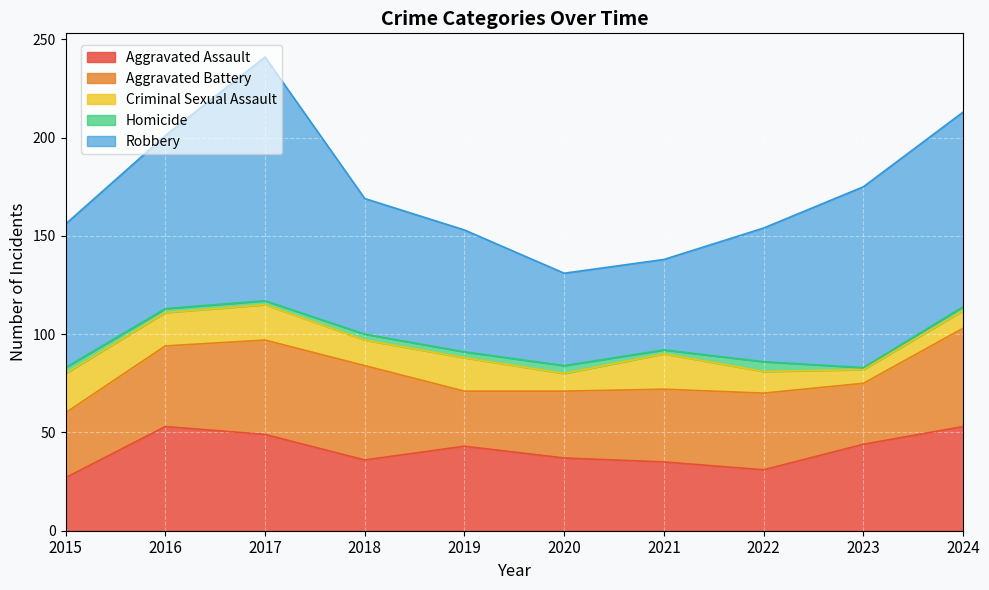

True or false: Criminal Sexual Assault has more than 0 interior local peaks.

True